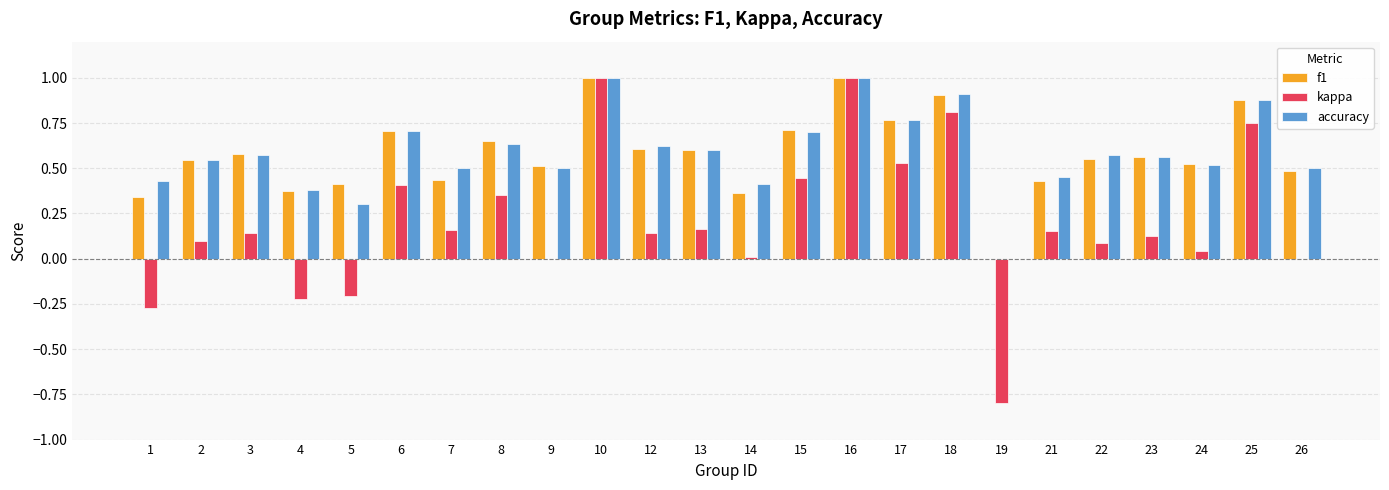

What is the greatest value displayed?

1.0